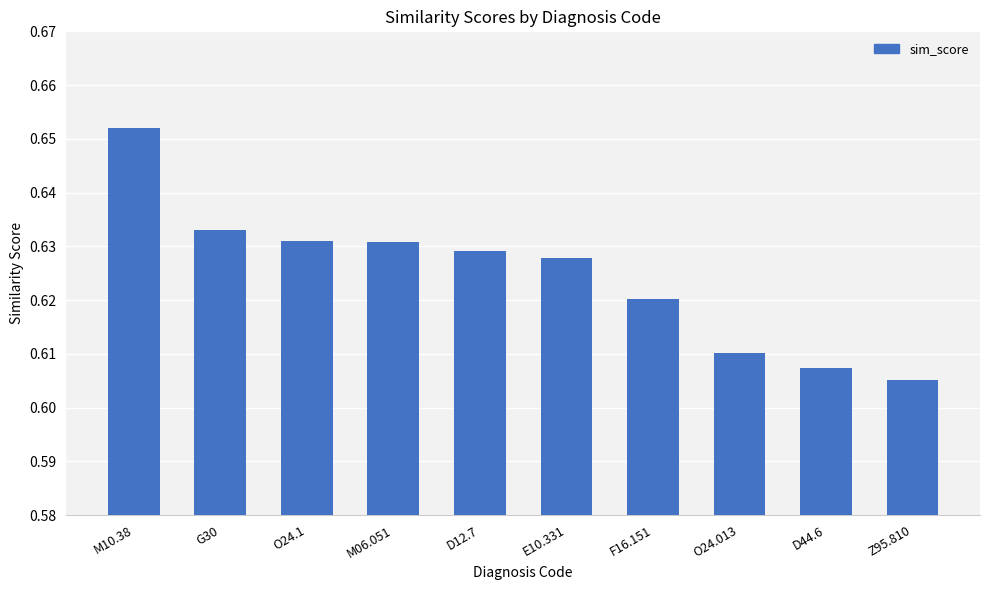

The value at G30 is 1.0. True or false?

False